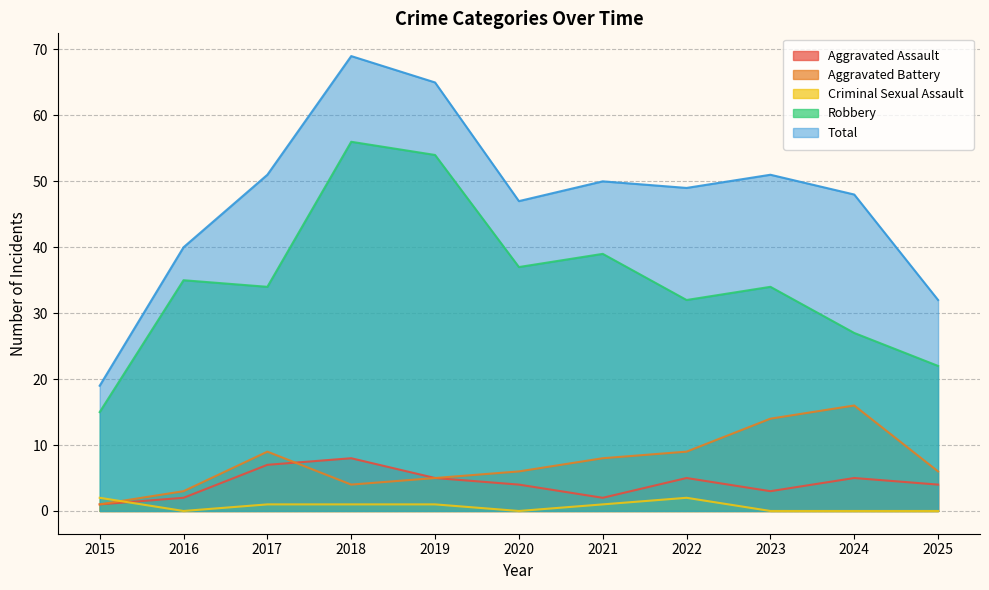

Between 2015 and 2016, which series saw the biggest shift?

Total